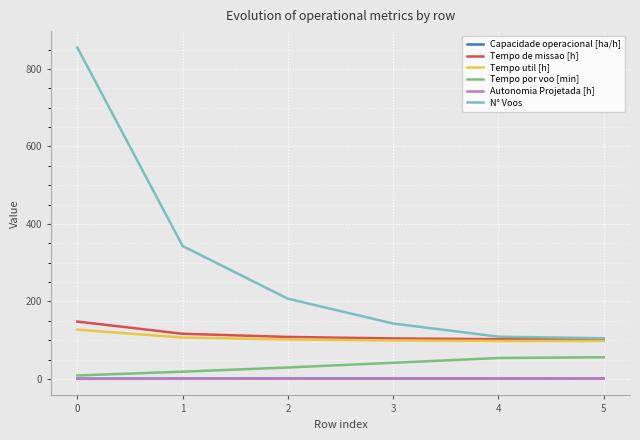

Which category has the lowest value in the Tempo por voo [min] series?

0